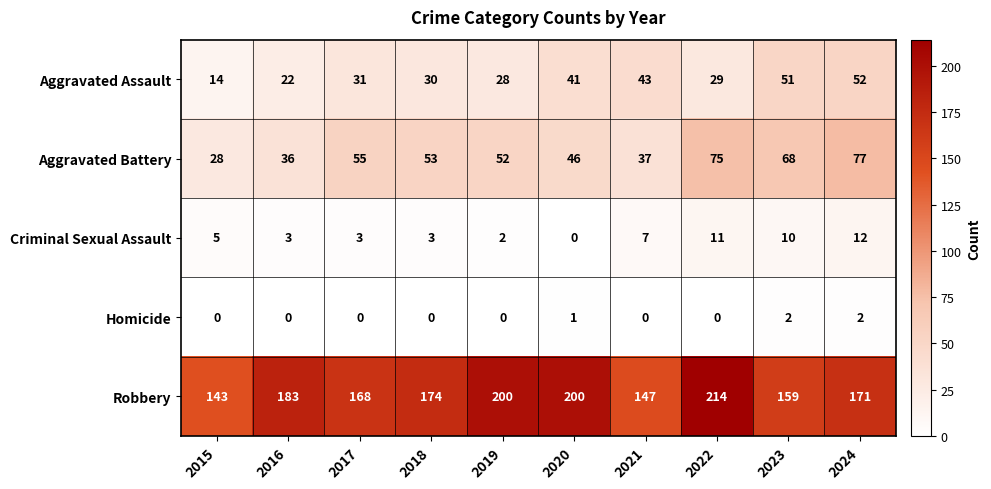

At which category is the sum across all series the highest?

2022